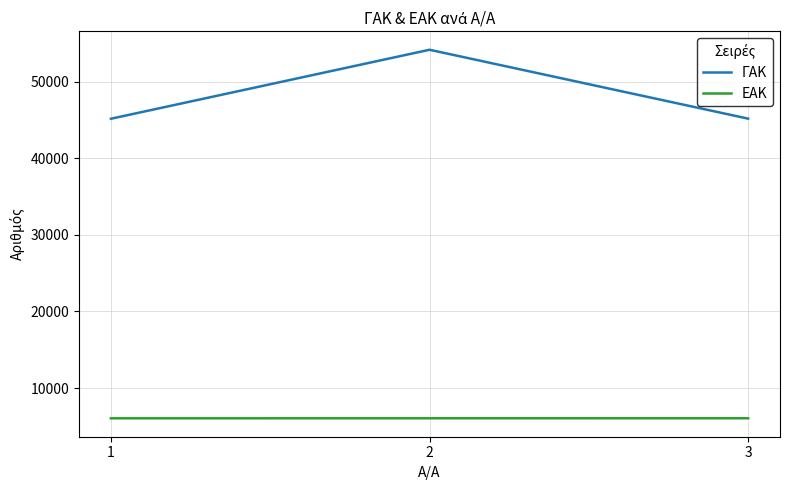

At 1, list the series in order from largest to smallest.

ΓΑΚ, ΕΑΚ